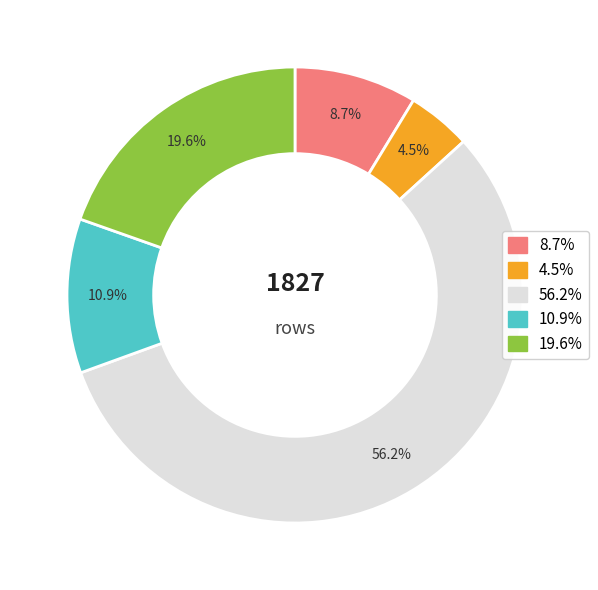

Is there any slice that represents more than half of the pie?

Yes